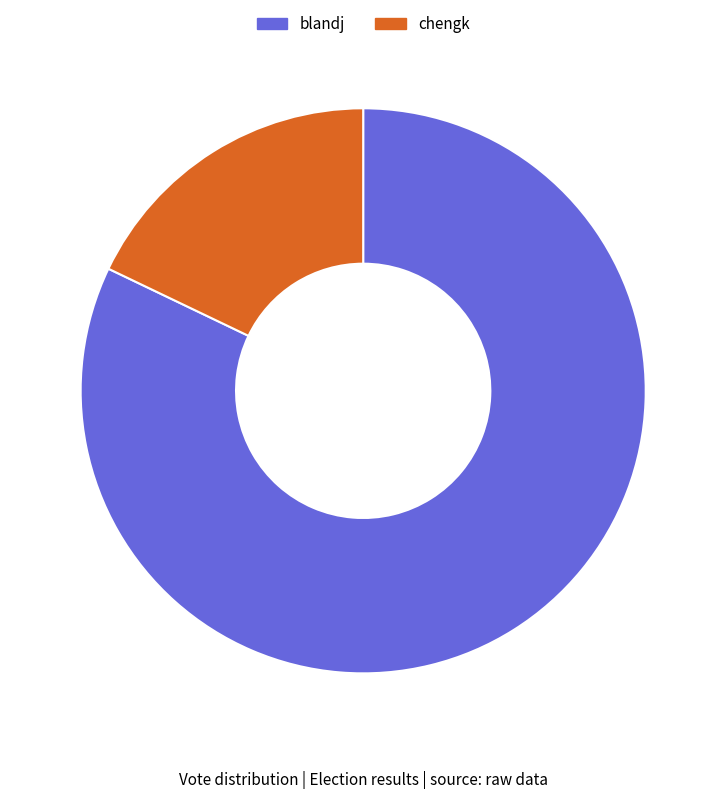

What is the largest slice in the pie chart?

blandj